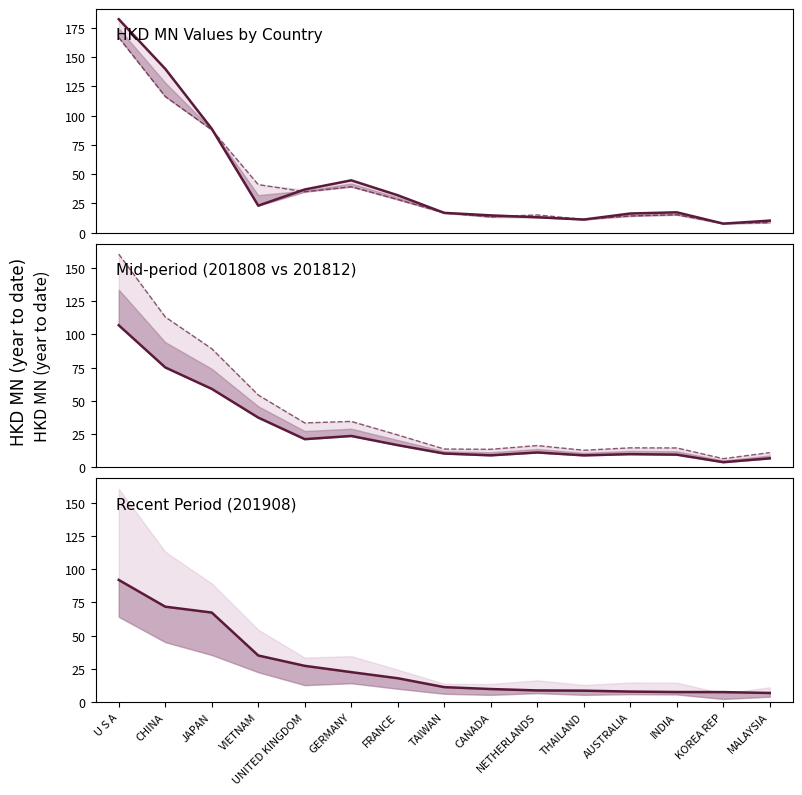

Reading left to right, list all the values displayed in this chart.

201612: 182.5	140.1	88.8	23.0	36.8	44.7	31.9	16.8	14.7	13.1	11.1	16.3	17.3	7.6	10.2
201712: 166.8	116.4	87.9	41.0	34.9	39.2	28.3	16.8	13.4	15.1	11.3	14.2	15.2	7.9	8.5
201808: 106.9	75.1	59.0	37.4	21.2	23.6	16.7	10.3	9.0	11.1	9.0	9.9	9.5	3.8	6.7
201812: 160.4	113.1	89.2	54.4	33.4	34.5	24.3	13.7	13.5	16.4	12.8	14.6	14.6	6.5	11.1
201908: 91.9	71.8	67.3	35.0	27.2	22.5	17.9	11.2	9.8	8.7	8.5	7.8	7.5	7.5	6.8